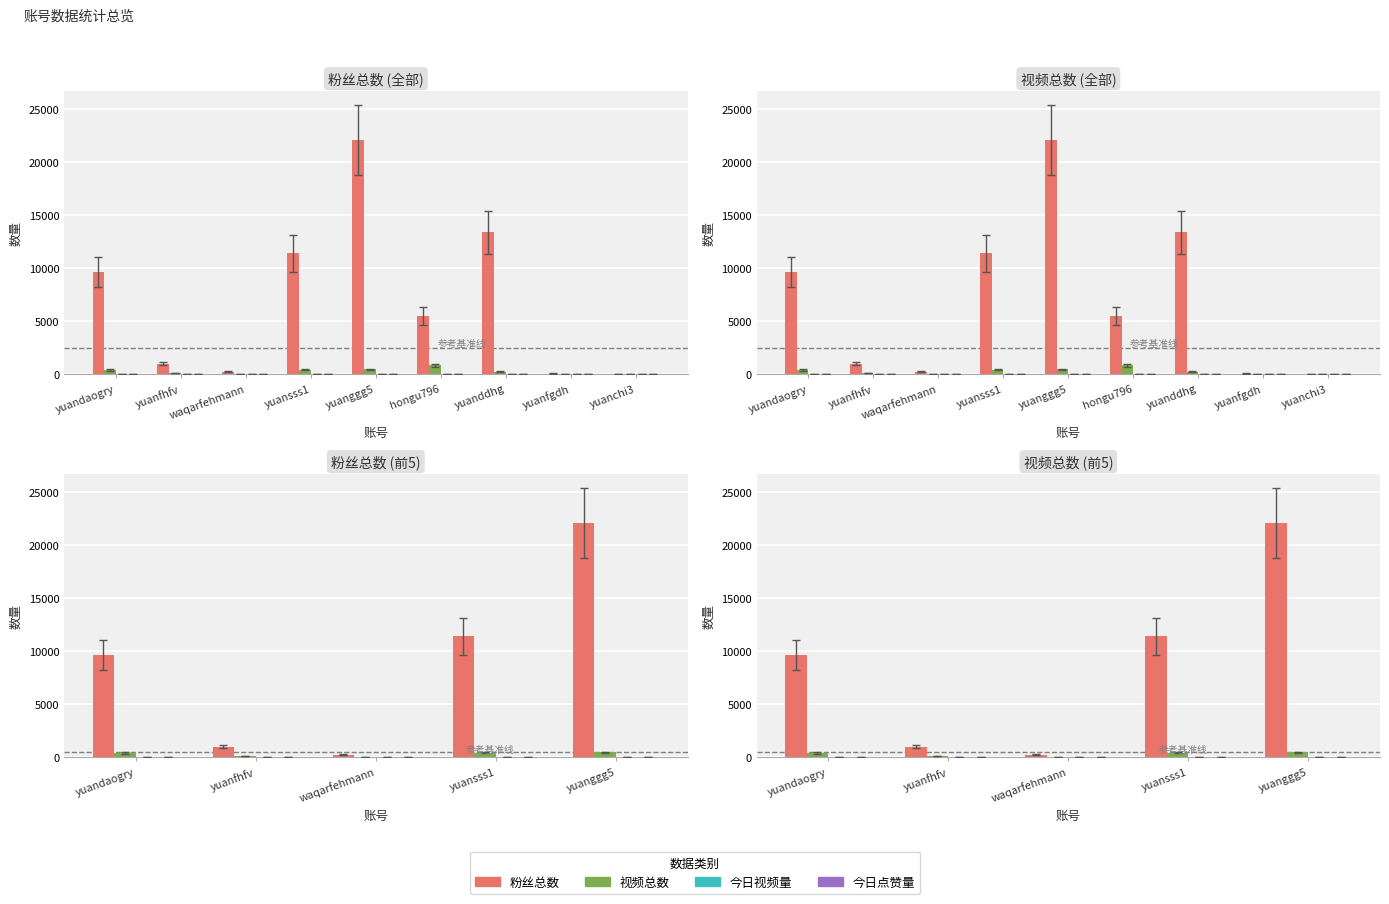

Where does the 视频总数 series first go above 414?

yuansss1